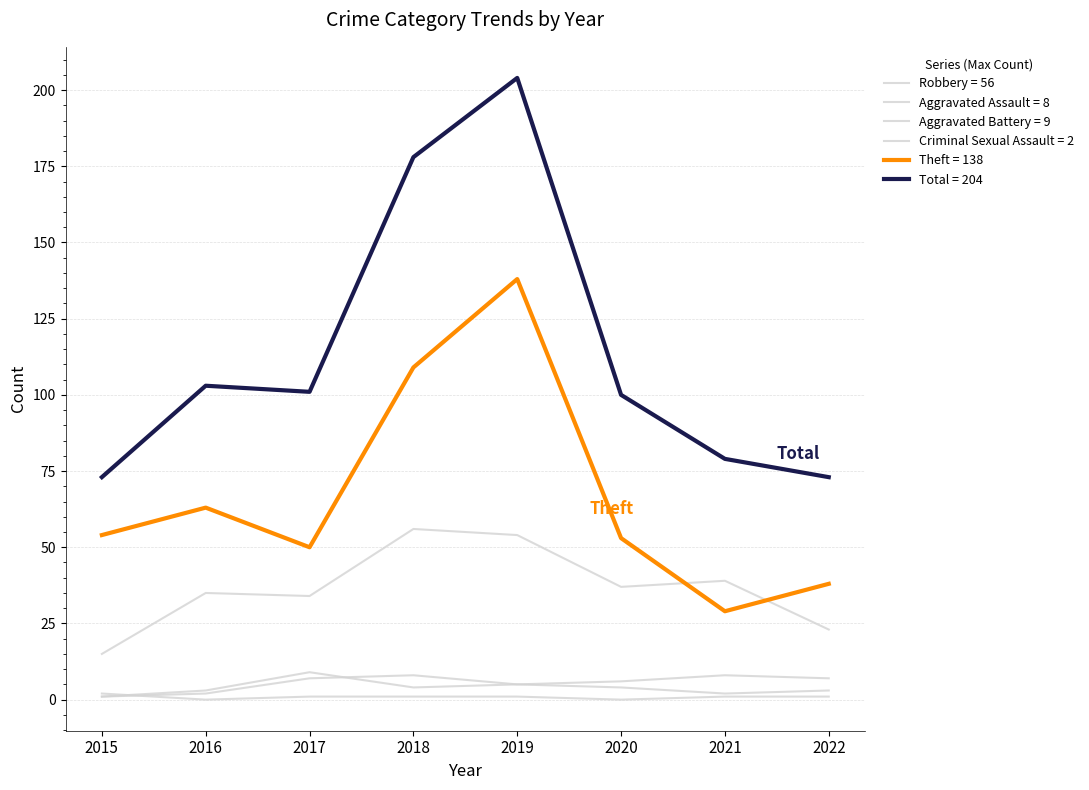

Which label corresponds to the smallest value in the chart?

2016